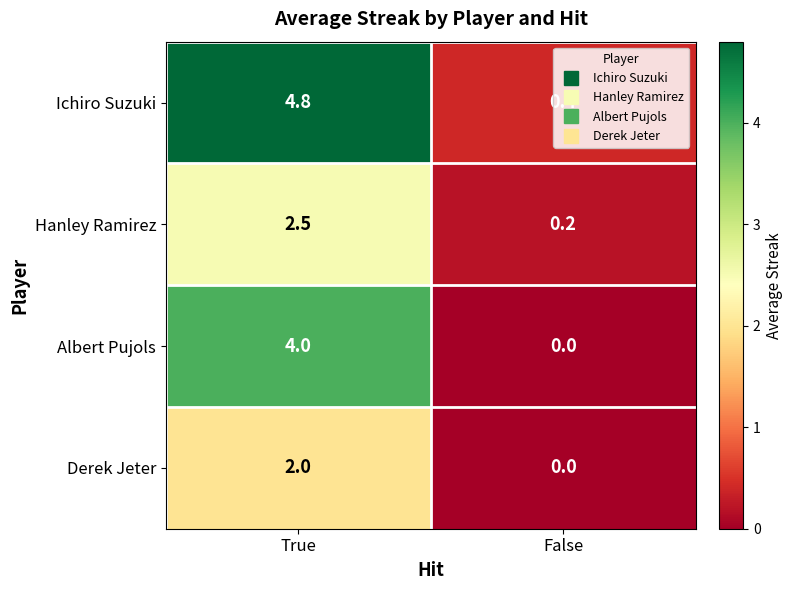

The value of Derek Jeter at False is -1.1. True or false?

False